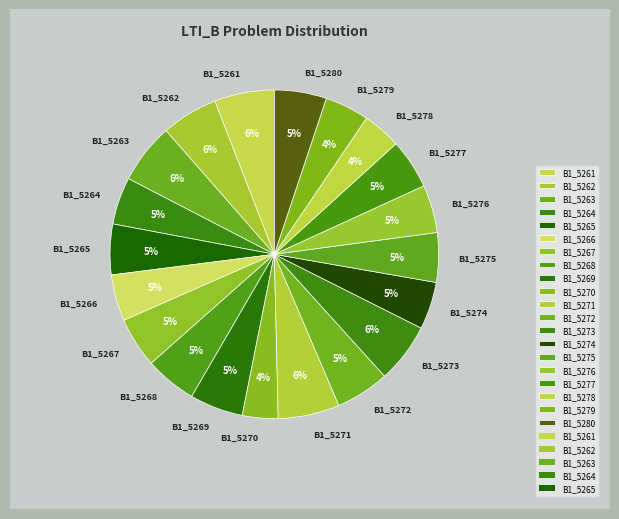

How many segments does this pie chart have?

20